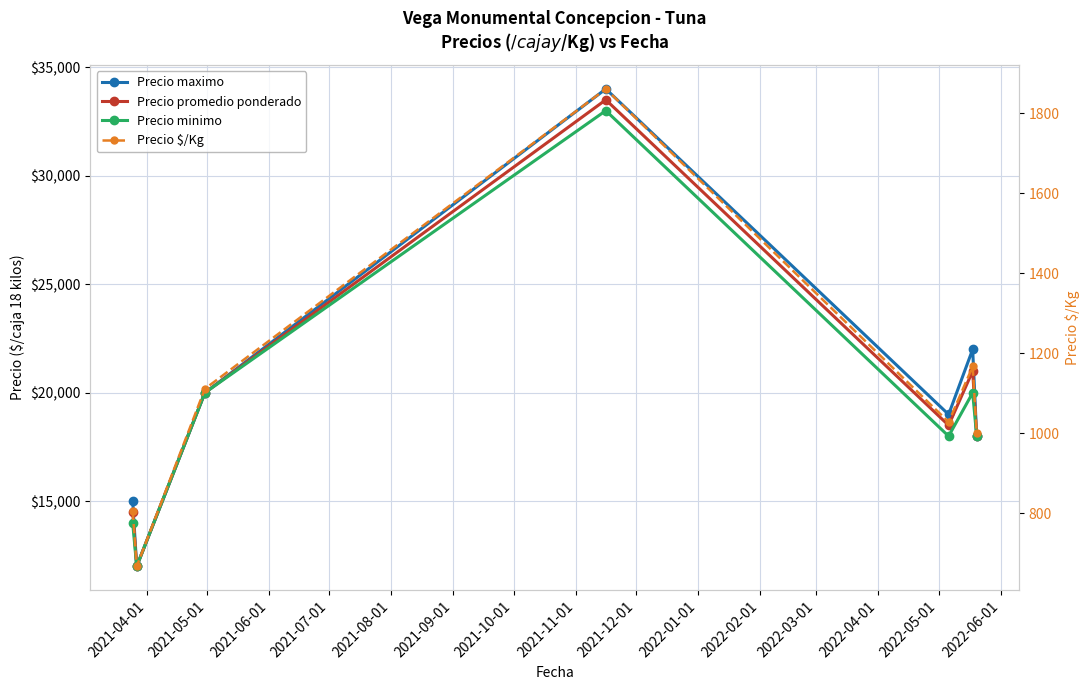

What is the difference between the maximum and minimum values in the Precio promedio ponderado series?

21500